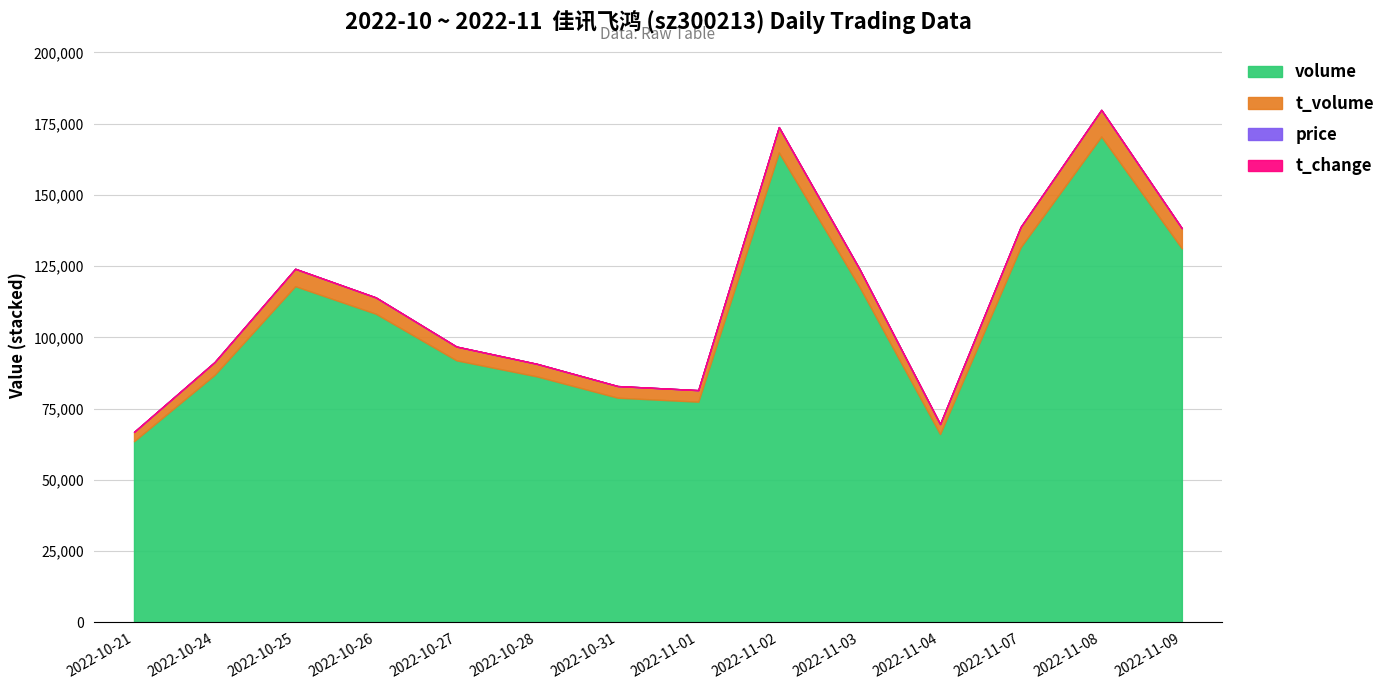

What is the total value across all series at 2022-11-01?

81496.7